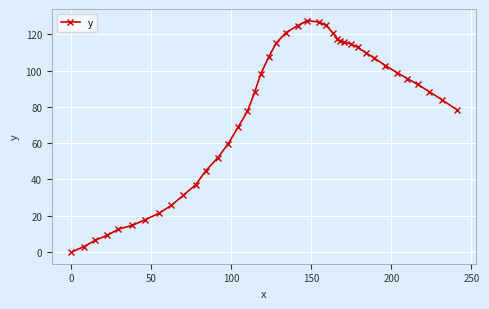

True or false: the data has more than 0 interior local peaks.

True